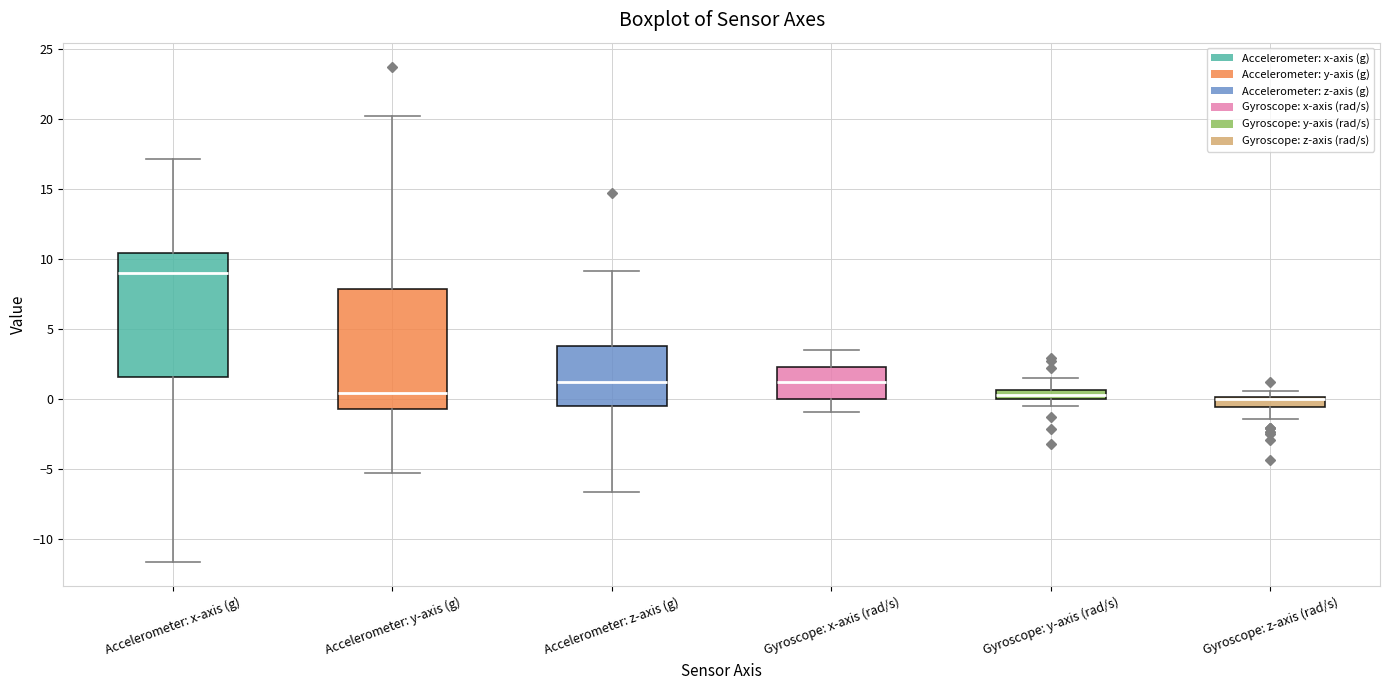

Where does the upper whisker of the box for Accelerometer: z-axis (g) end on the y-axis? The values are not printed on the chart, so give them approximately, as read against the axis.

9.0